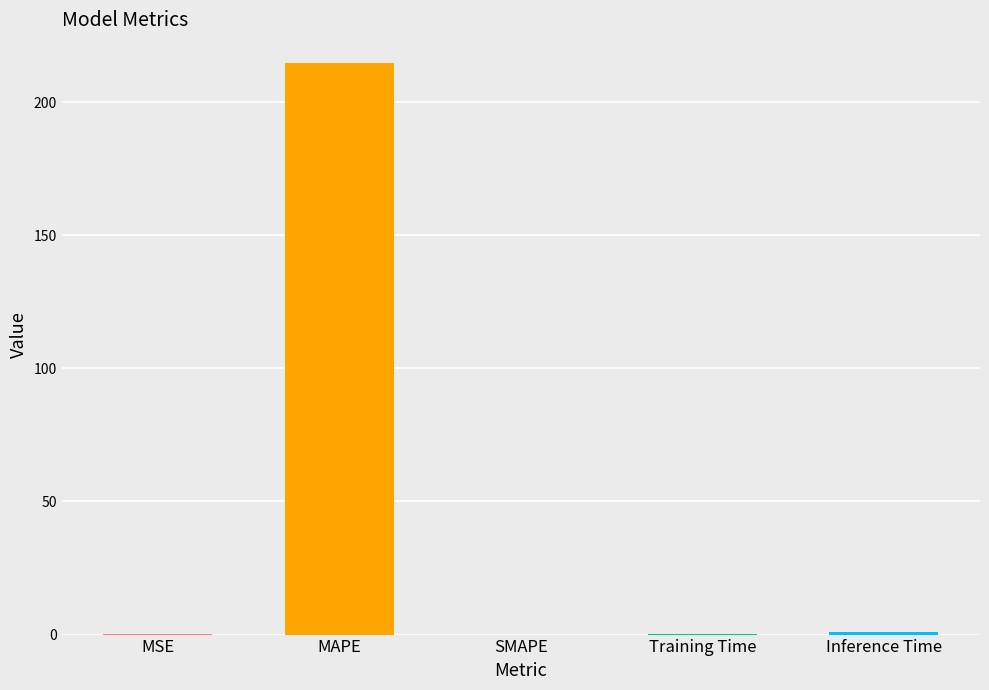

What is the sum of all values?

215.9